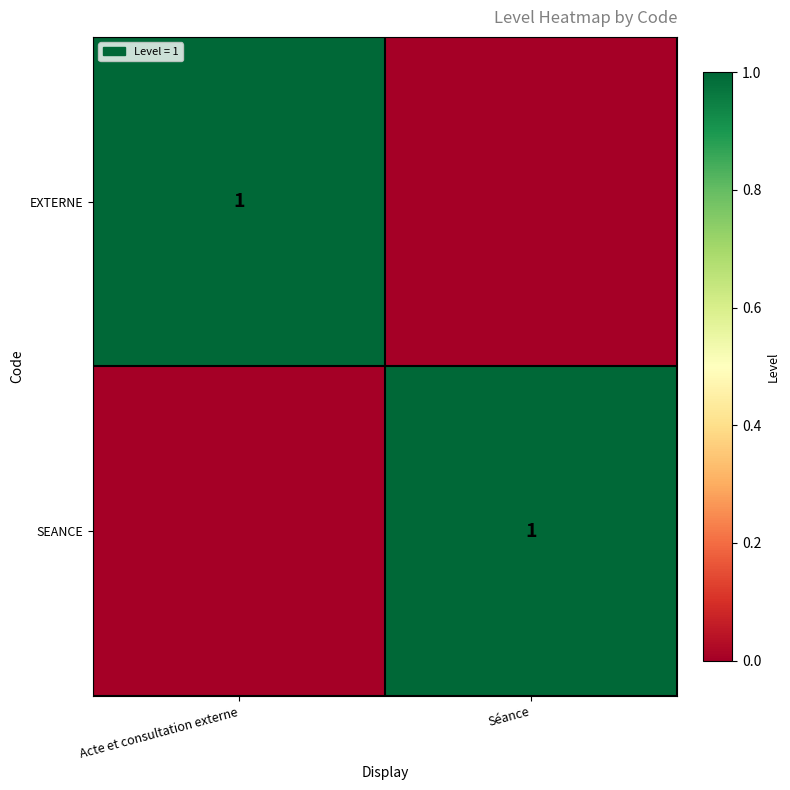

The value of EXTERNE at Acte et consultation externe is 2. True or false?

False